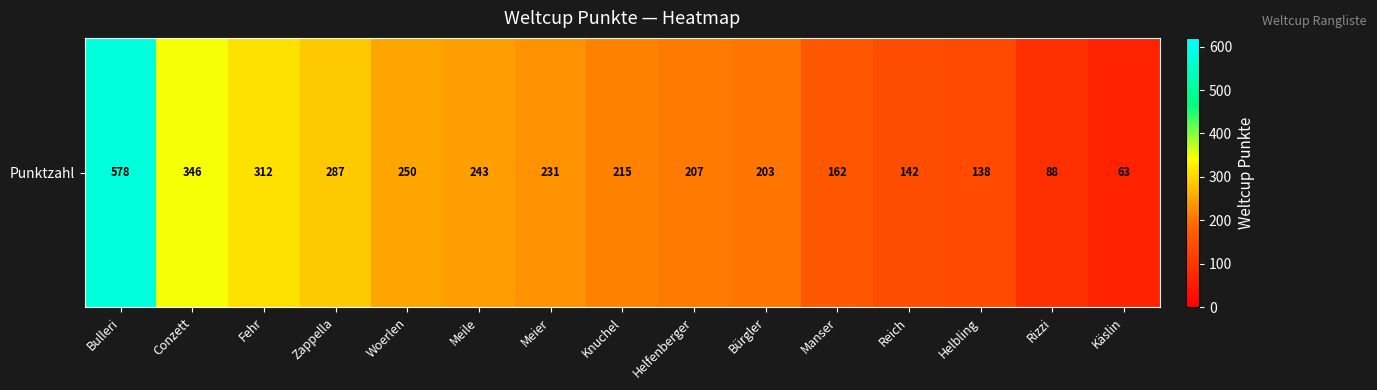

What is the average value?

231